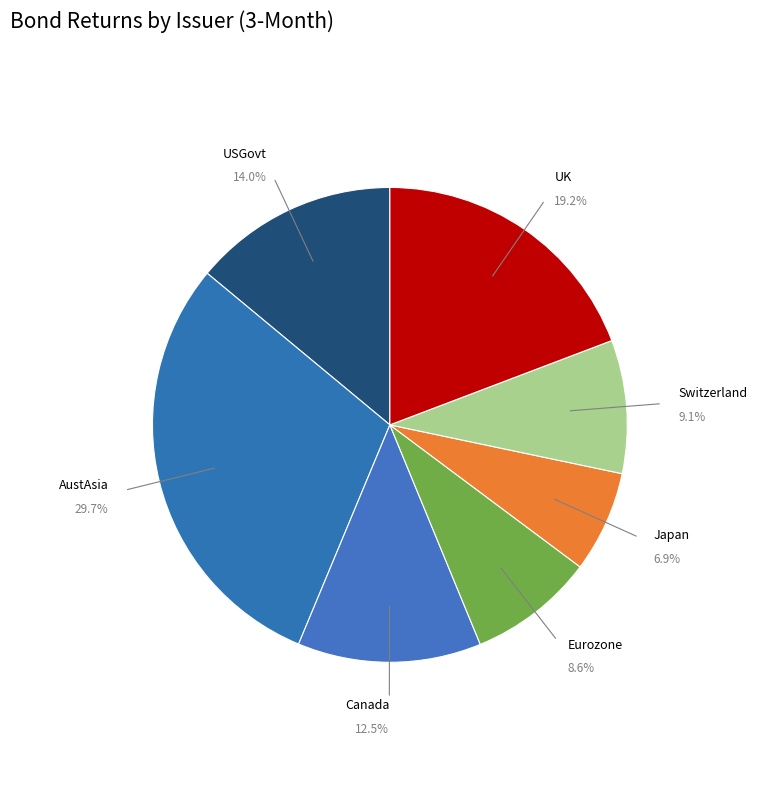

To the nearest percent, what is the difference between the largest and smallest slice percentages?

23%